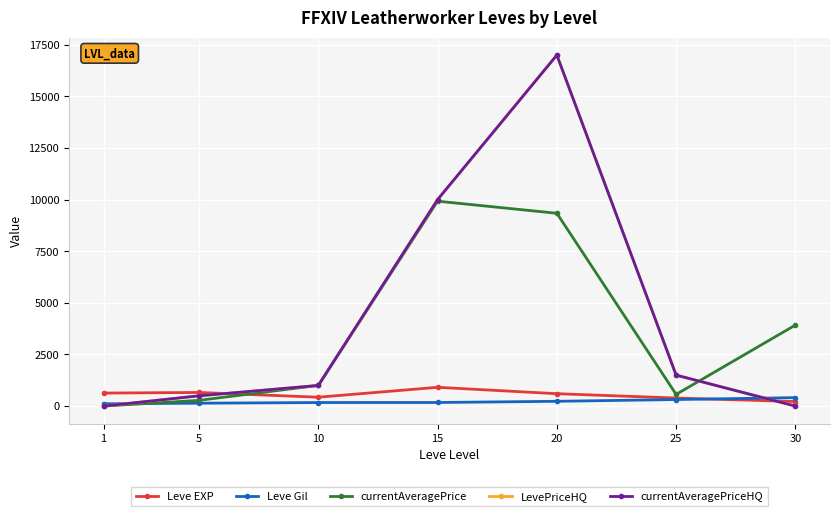

Does the chart have visible grid lines?

Yes